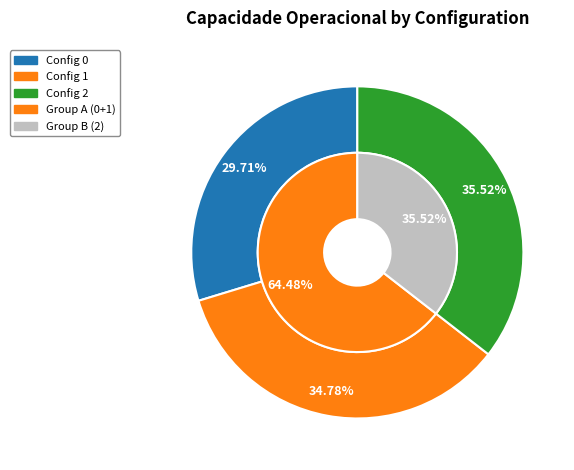

Do 2 and 1 together represent more than half of the pie?

Yes